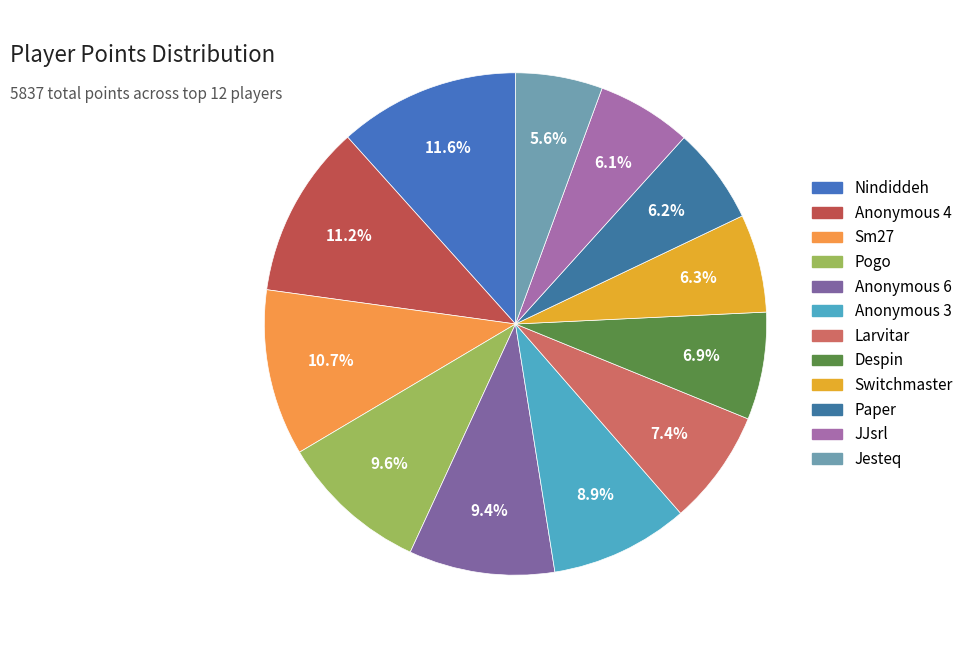

Is it true that Anonymous 4 is 18% of the pie?

False